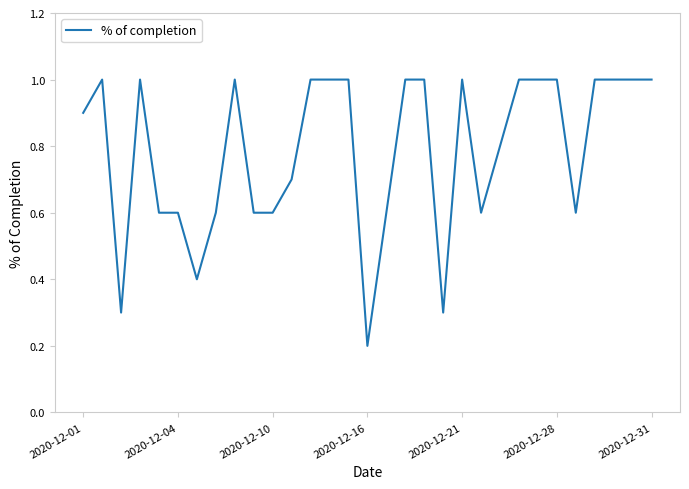

What is the difference between the maximum and minimum values?

0.8